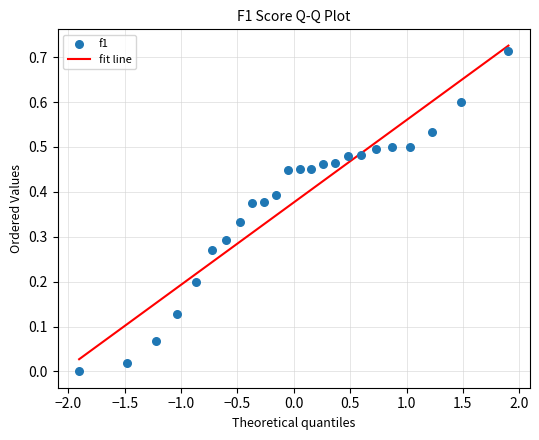

What is the range of X values (max minus min)?

3.8